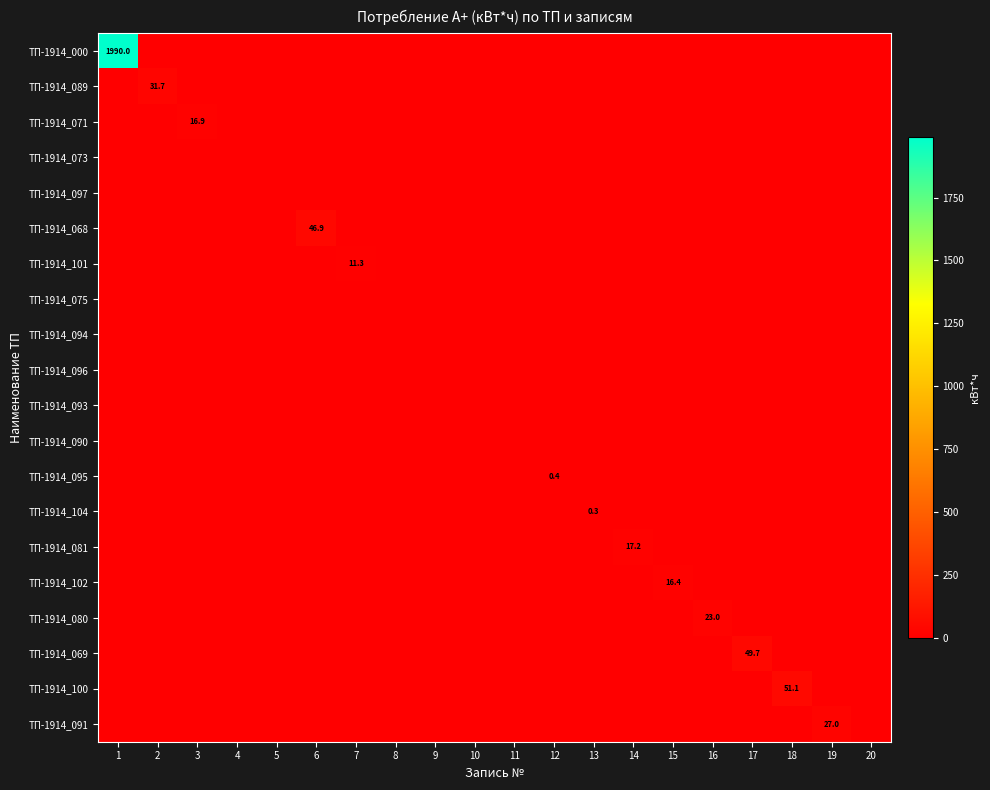

What is the greatest value displayed?

1990.0